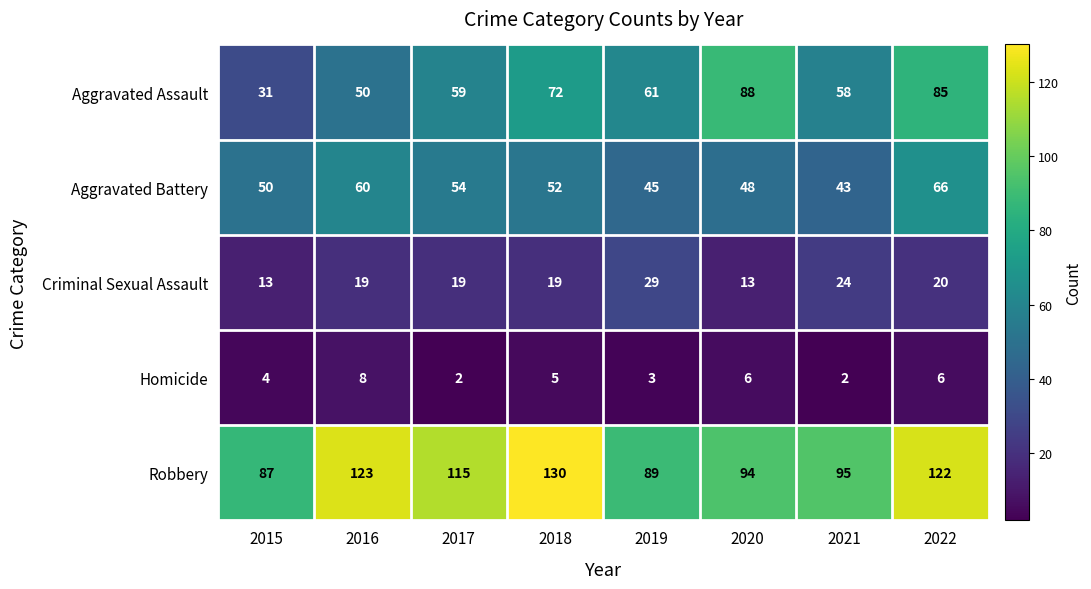

At which category does the chart reach its peak across all series?

2018